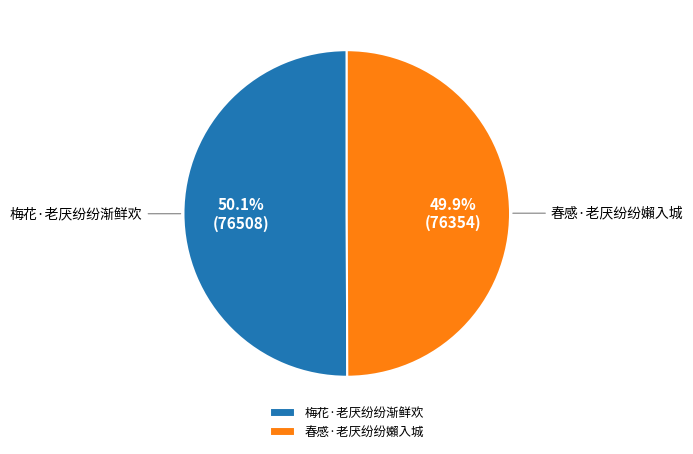

How many slices are in this pie chart?

2